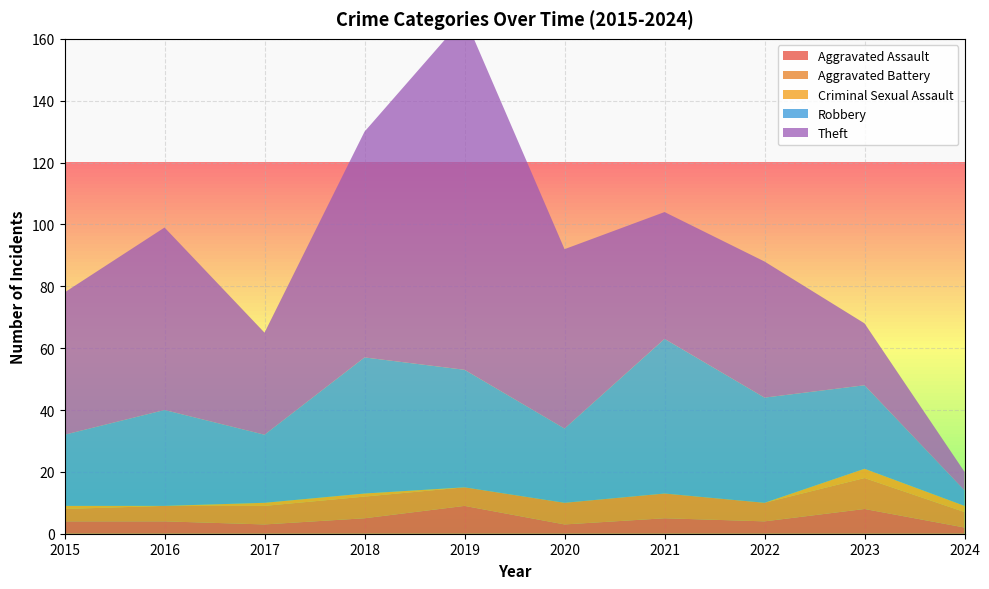

Reading left to right, transcribe all the data shown in this chart.

Aggravated Assault: 4	4	3	5	9	3	5	4	8	2
Aggravated Battery: 4	5	6	7	6	7	8	6	10	5
Criminal Sexual Assault: 1	0	1	1	0	0	0	0	3	2
Robbery: 23	31	22	44	38	24	50	34	27	5
Theft: 46	59	33	73	114	58	41	44	20	6